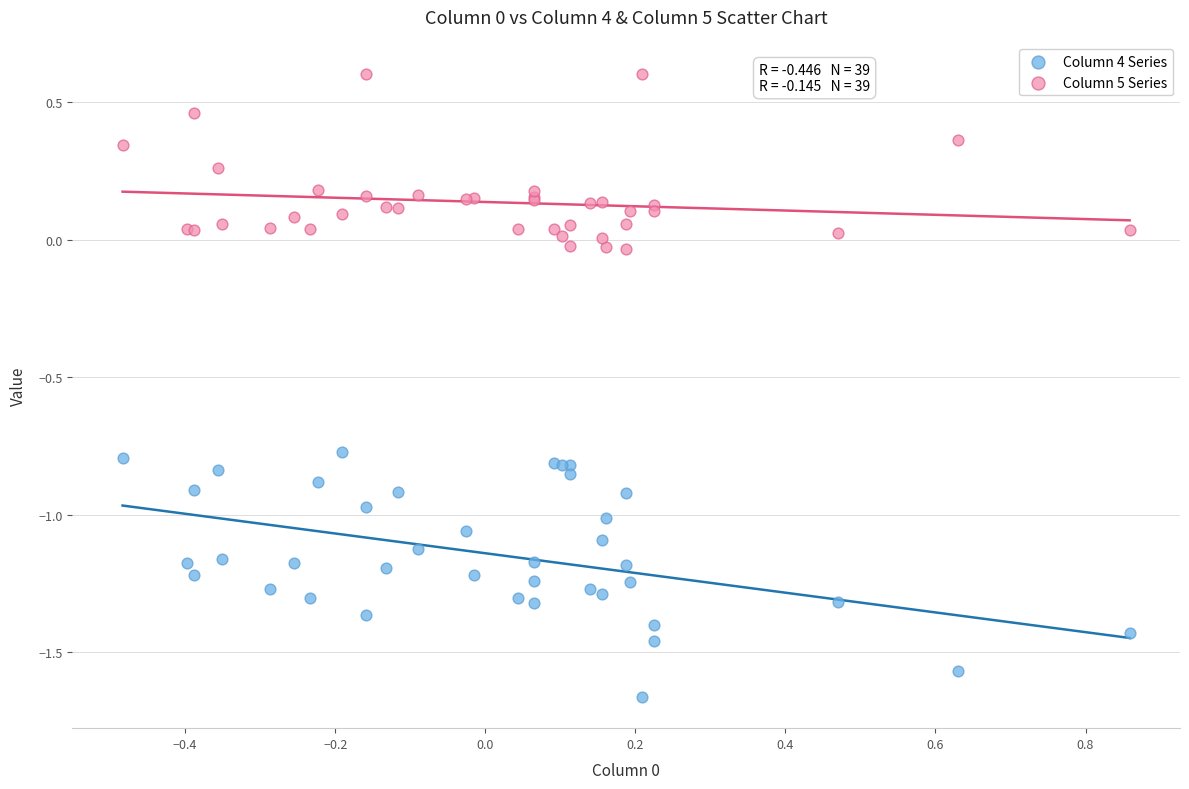

Which series contains the lowest Y value?

Column 4 Series